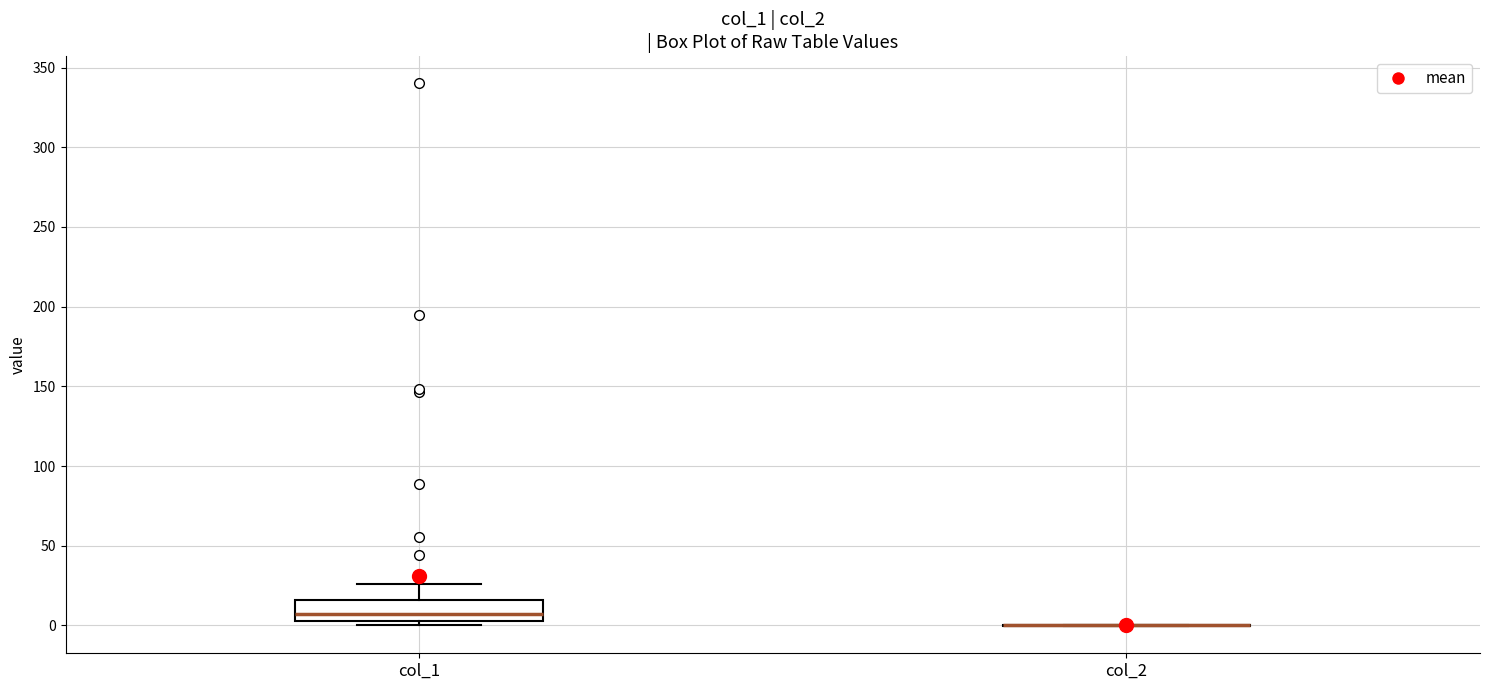

Reading left to right, transcribe this box plot: for each box, give where its median line is, the range the box spans, and where its two whiskers end, as read against the y-axis. The values are not printed on the chart, so give them approximately, as read against the axis.

col_1: median 5 (just above the box's lower edge), box 5 to 15, whiskers 0 to 25
col_2: box collapsed to a line at 0, whiskers 0 to 0